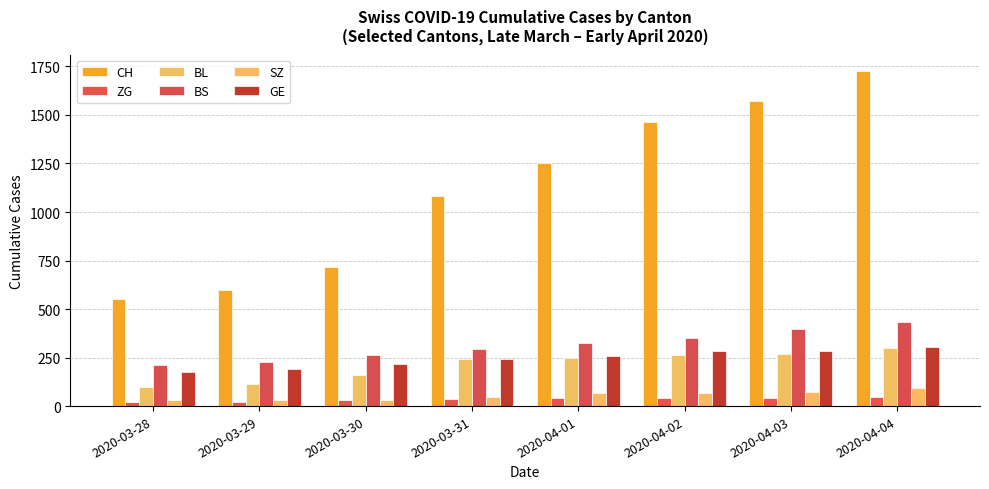

Where is GE nearest to the value 240?

2020-03-31